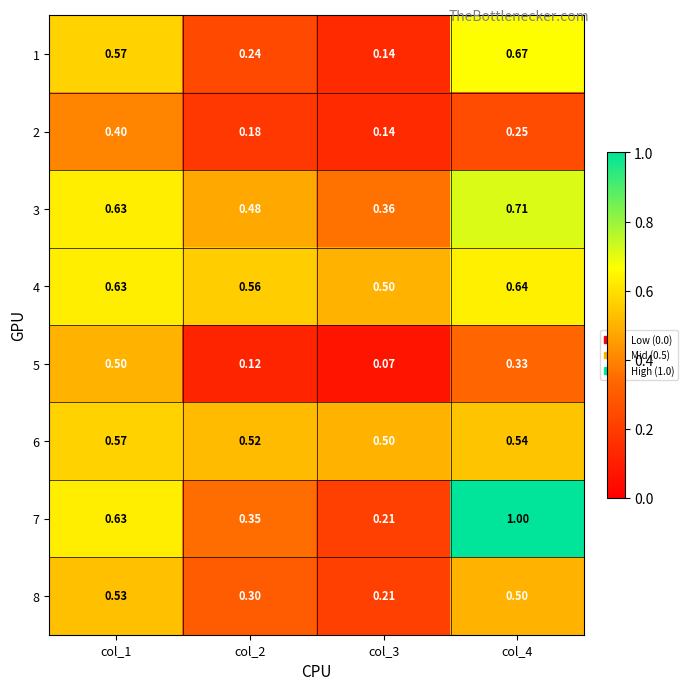

Is the value of 7 at col_2 greater than the value of 2 at col_1?

No